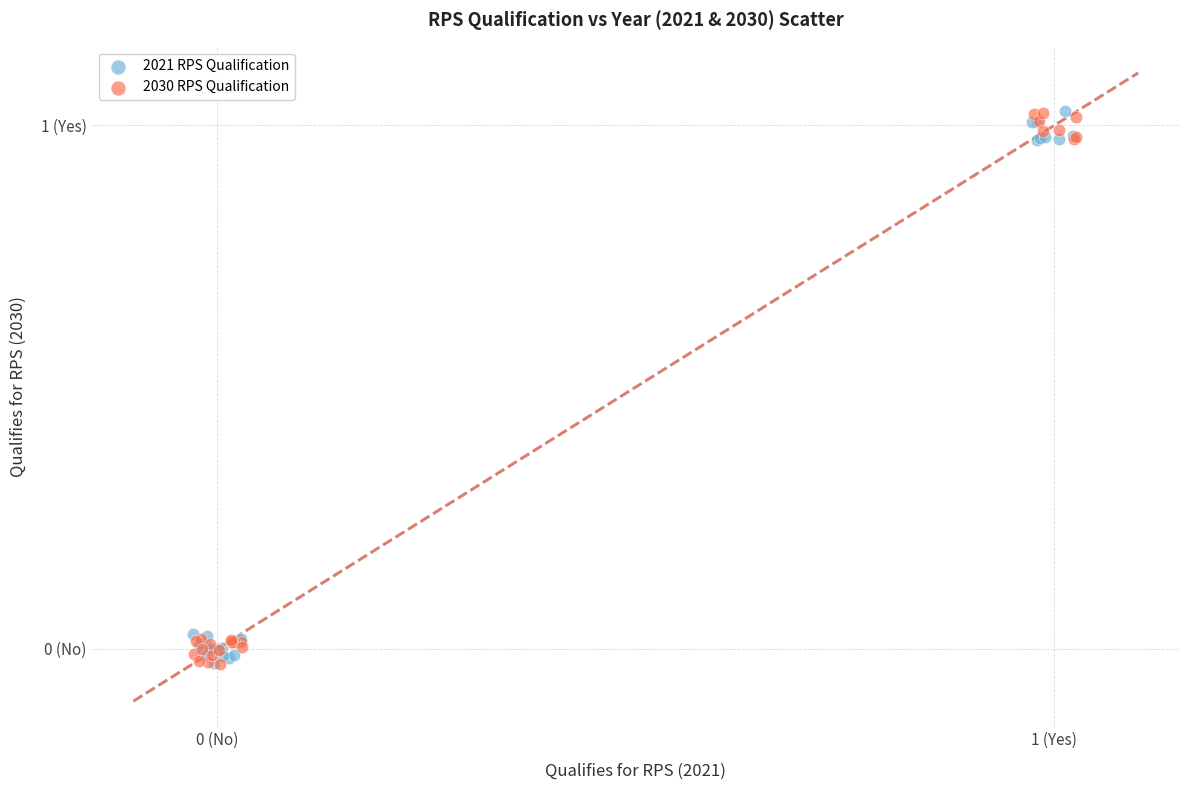

What are all the series names shown in the legend?

2021 RPS Qualification, 2030 RPS Qualification